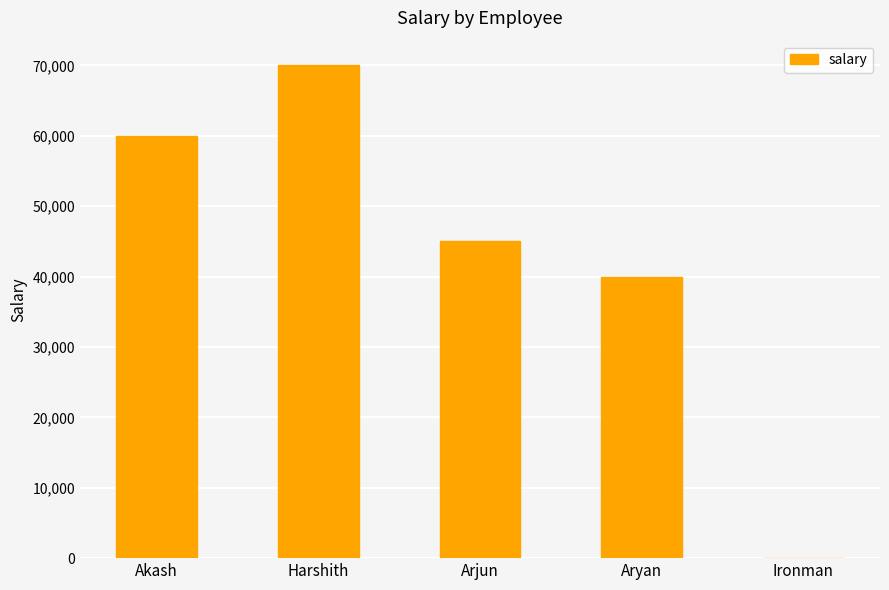

How many data points does each series have?

5